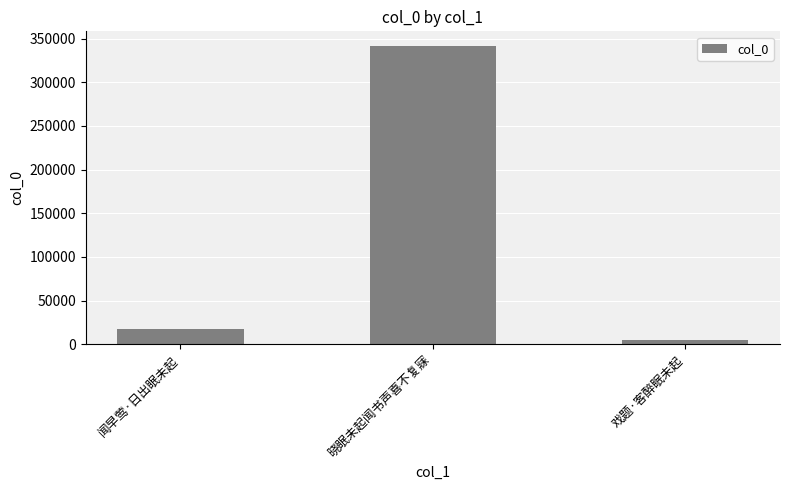

Does the chart contain any negative values?

No